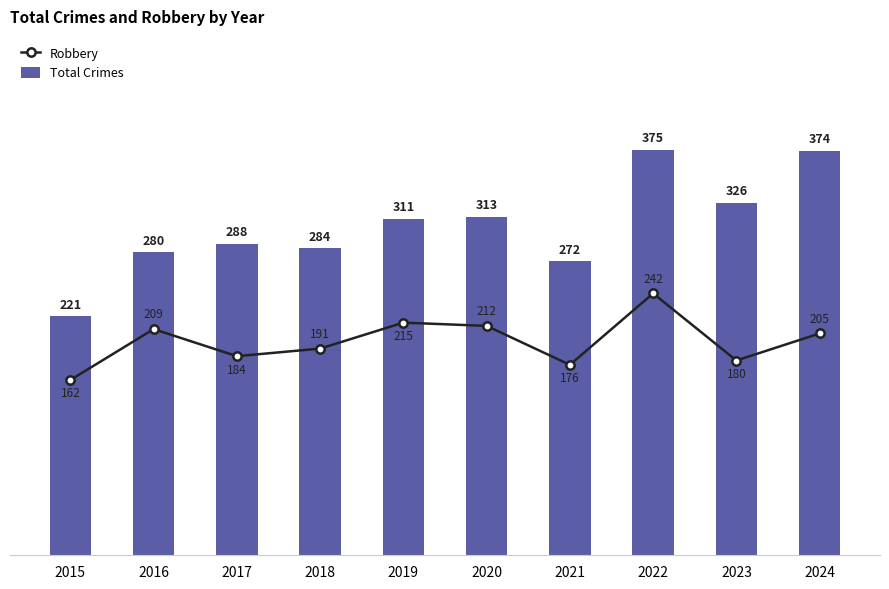

What is the approximate value of Total Crimes at 2019?

311